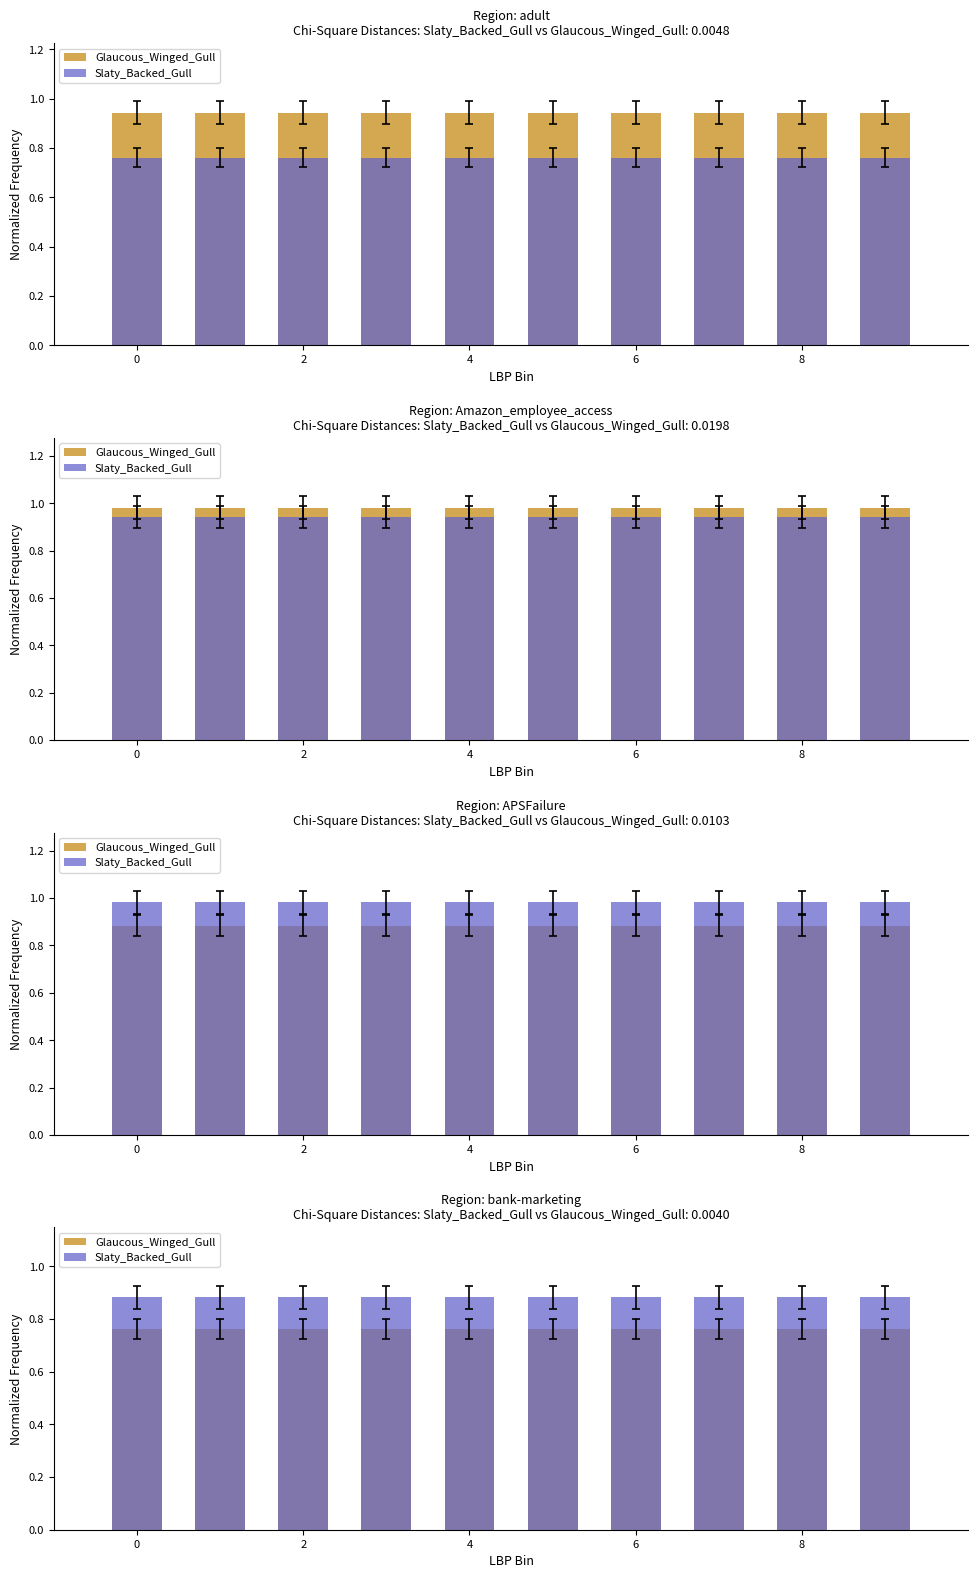

What are all the series names shown in the legend?

Glaucous_Winged_Gull, Slaty_Backed_Gull